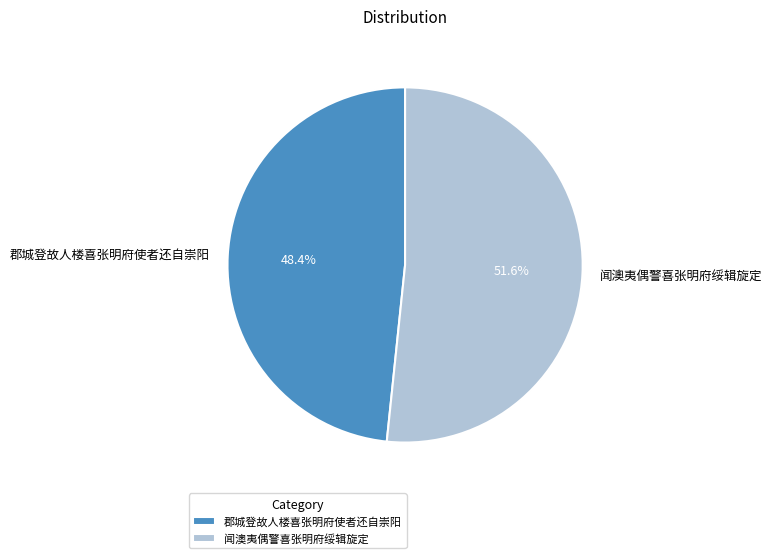

What is the smallest slice in the pie chart?

郡城登故人楼喜张明府使者还自崇阳